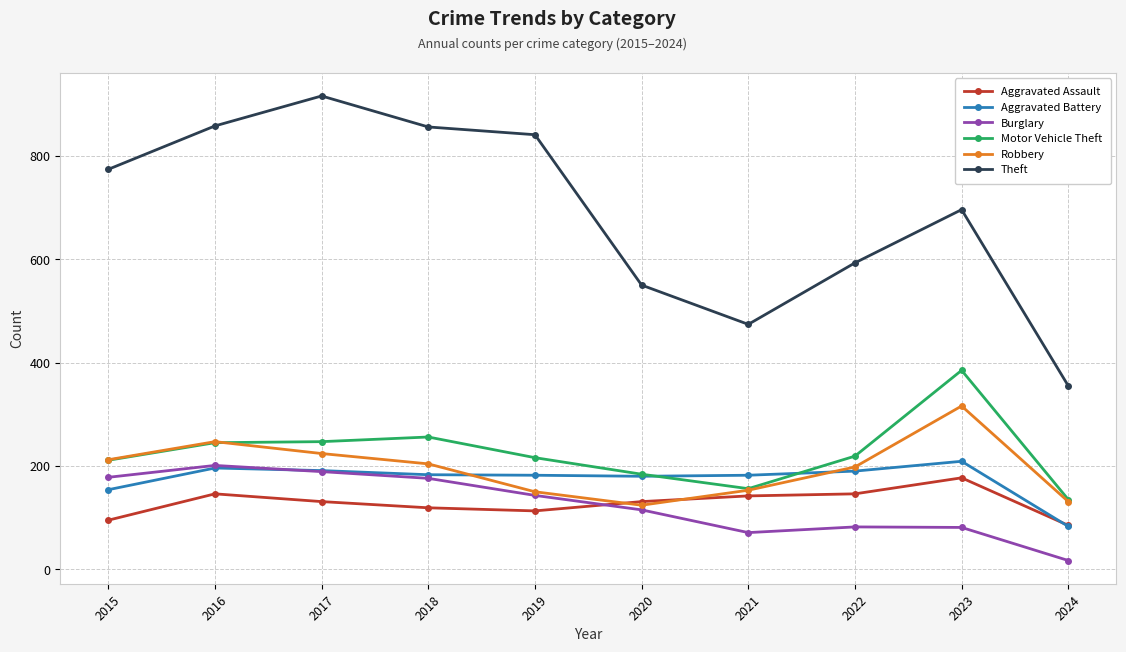

What is the total value across all series at 2018?

1794